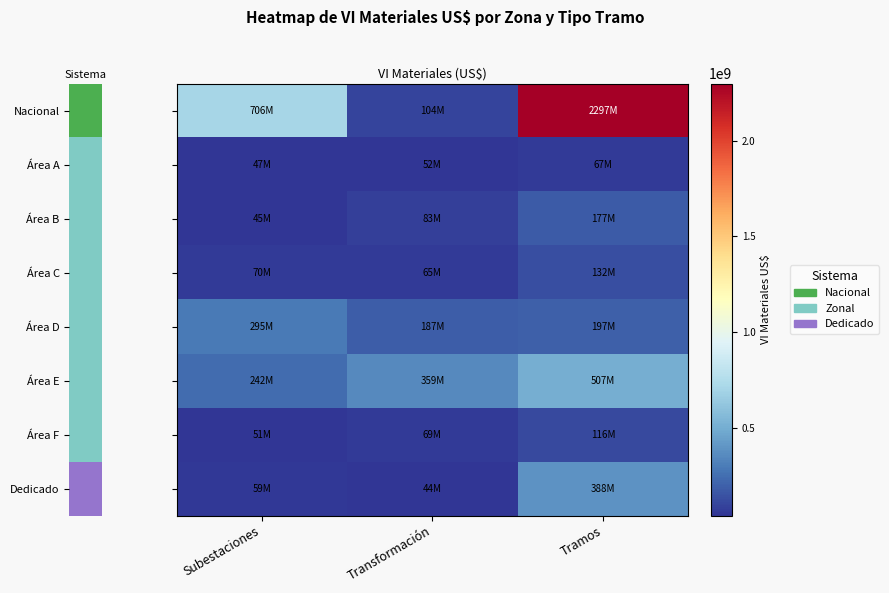

At Tramos, list the series in order from largest to smallest.

Nacional, Área E, Dedicado, Área D, Área B, Área C, Área F, Área A